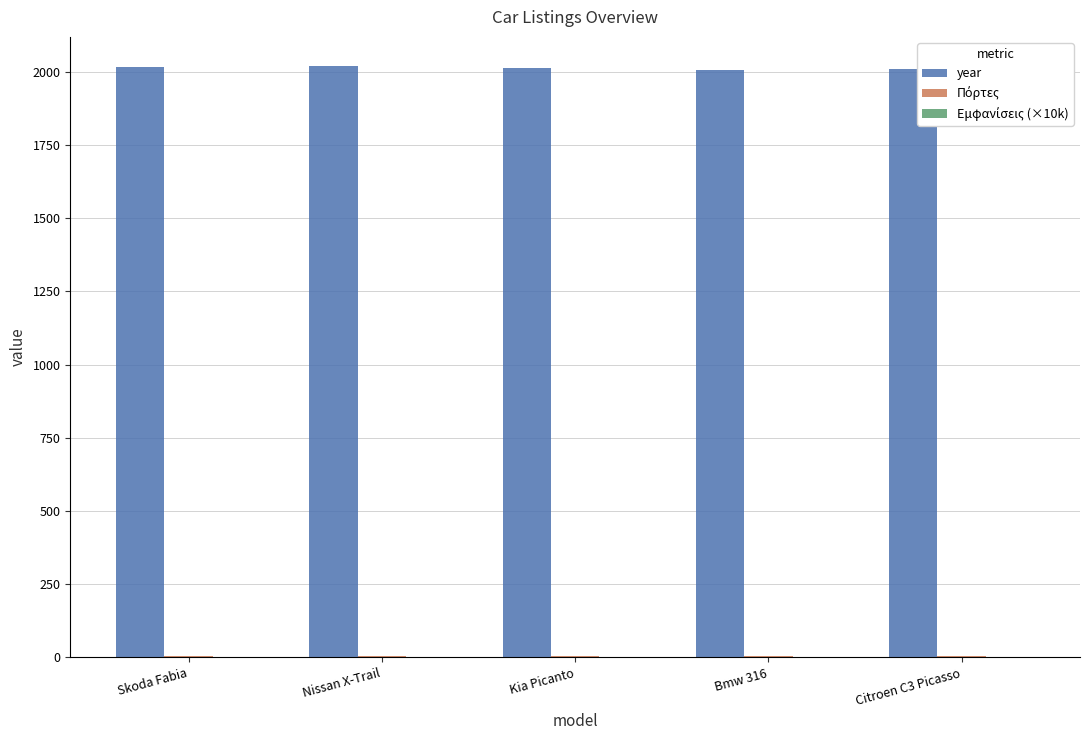

The year series shows 3393.3 at Bmw 316. True or false?

False